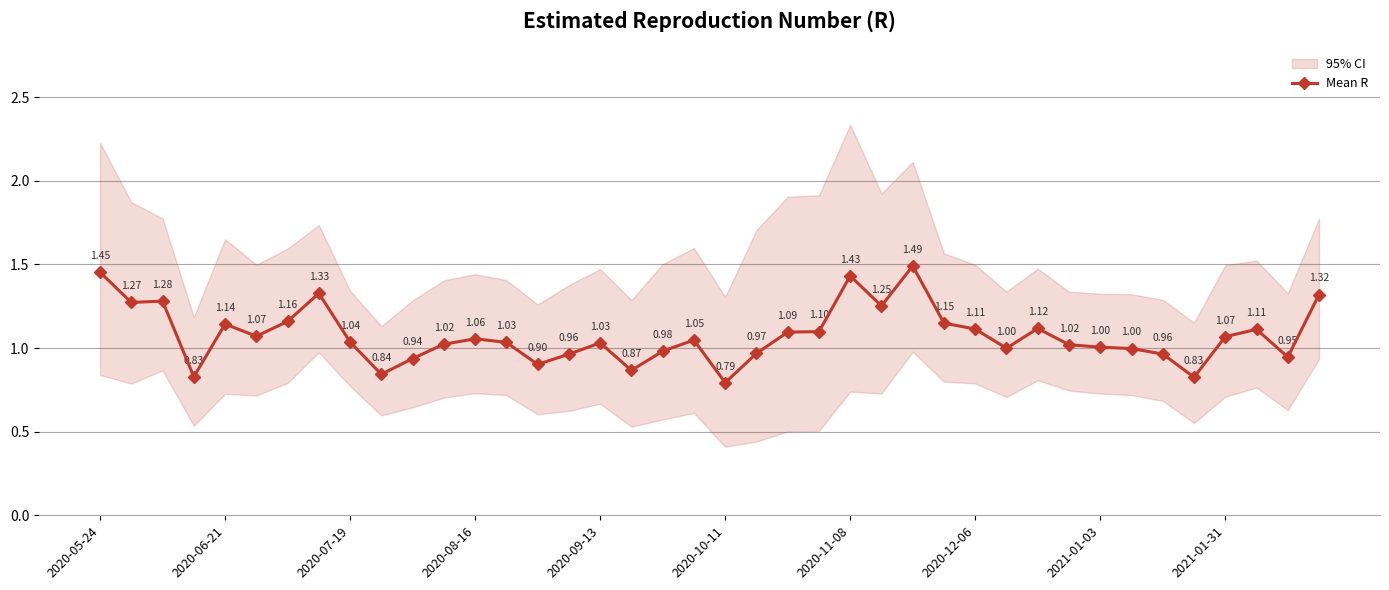

The value at 33 is 1.7. True or false?

False